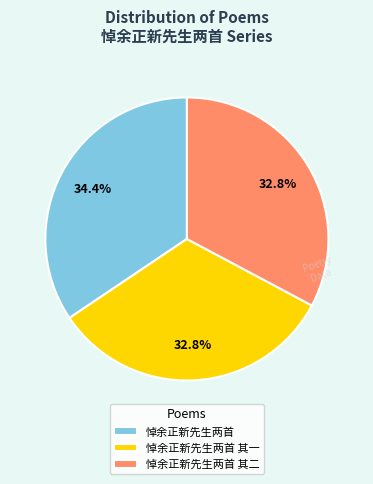

To the nearest percent, what percentage of the pie is 悼余正新先生两首 其二?

33%